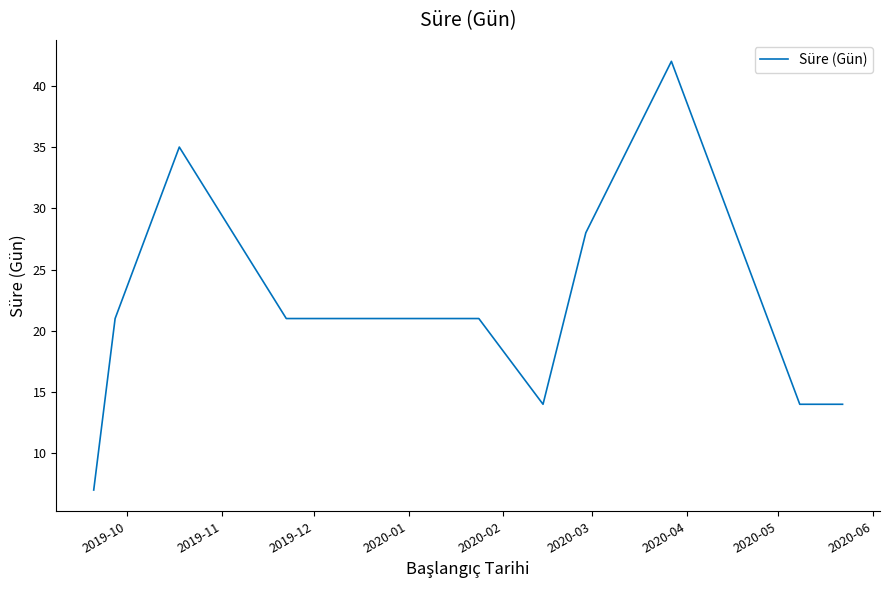

What is the smallest value displayed?

7